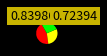

Does any single category account for the majority?

No